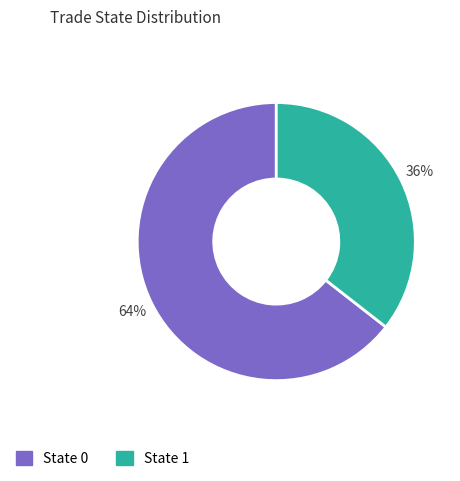

Is there a majority slice in this chart?

Yes